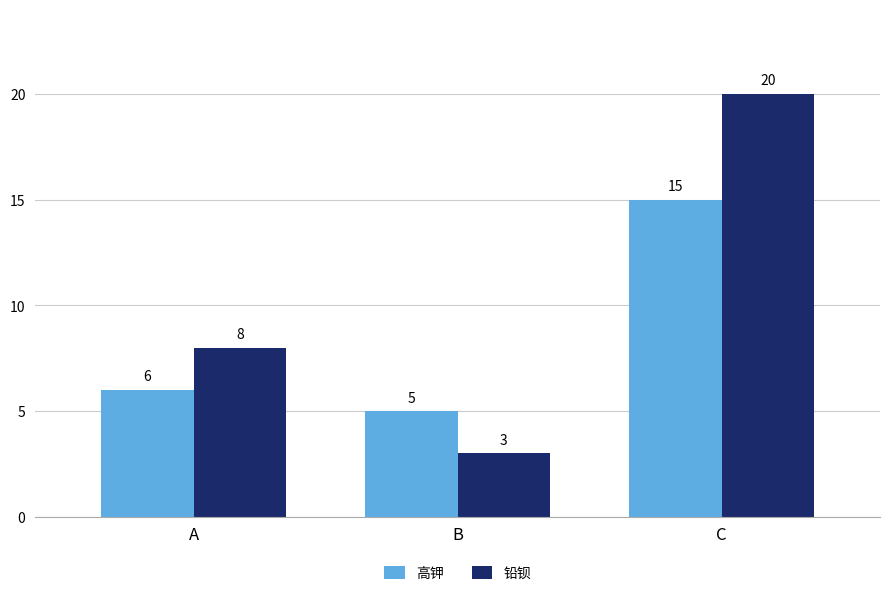

What is the difference between the highest and lowest values at A?

2